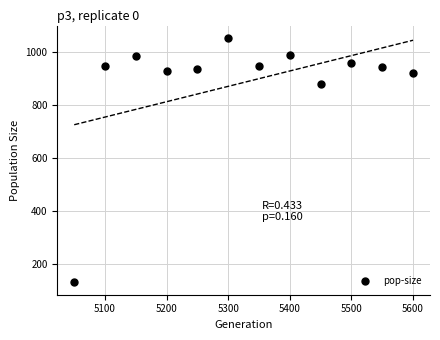

What Y value in the scatter plot is closest to 591?

877